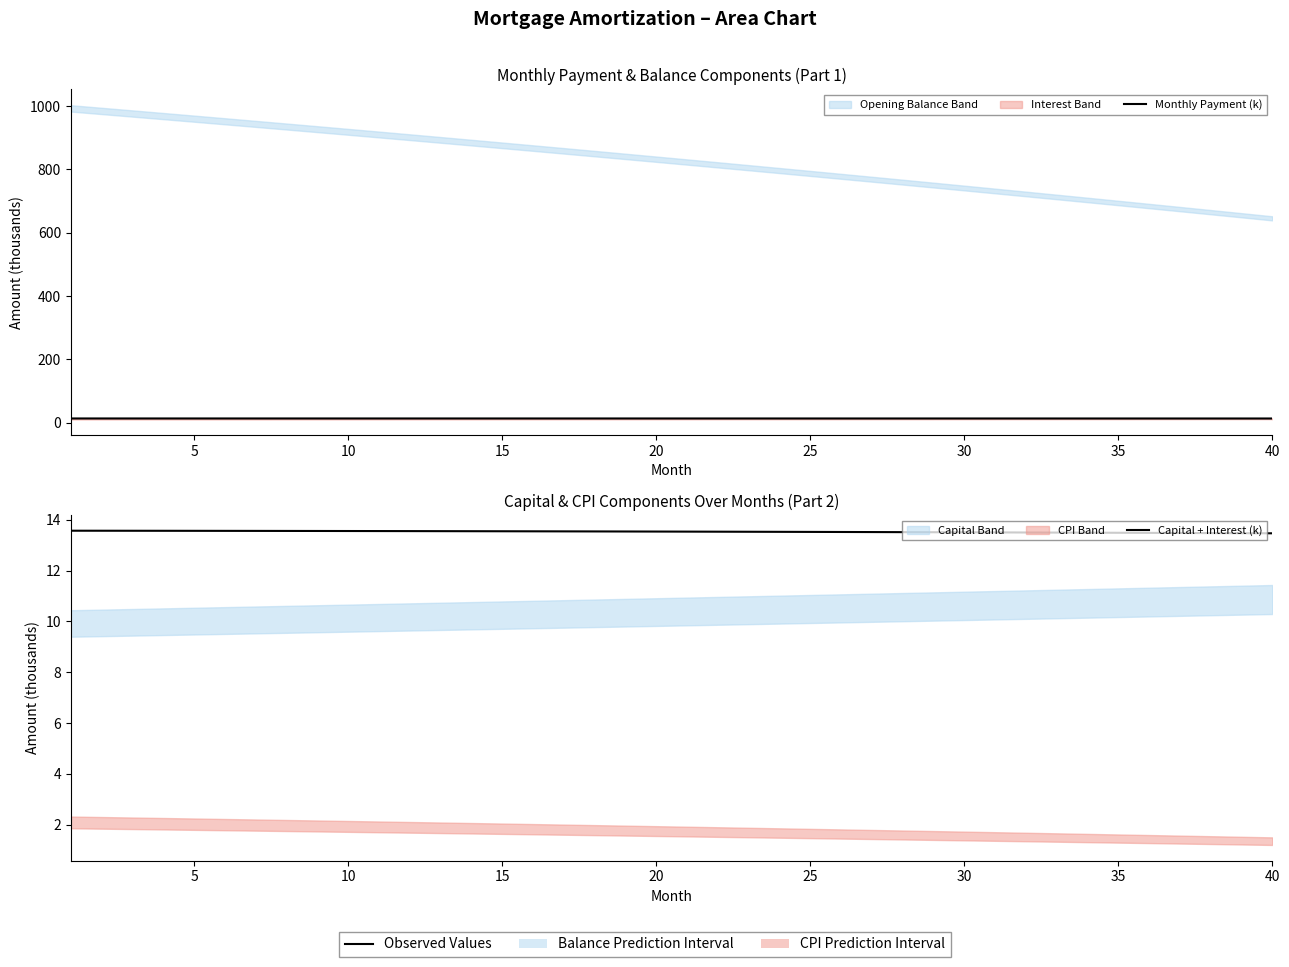

What is the sum of all Capital + Interest (k) values?

541.3